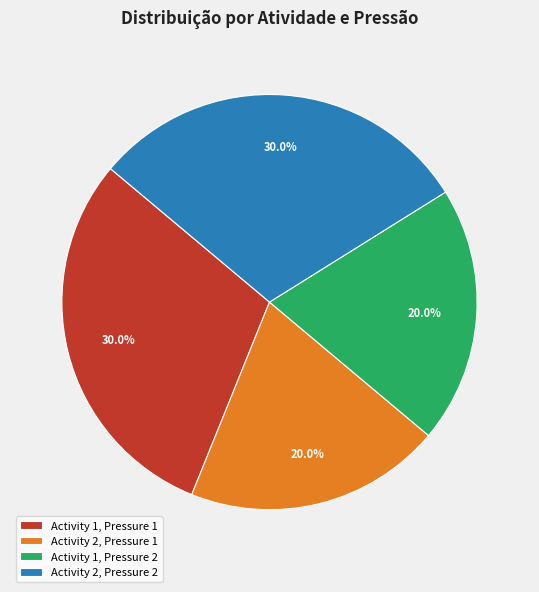

To the nearest percent, what is the average slice percentage?

25%